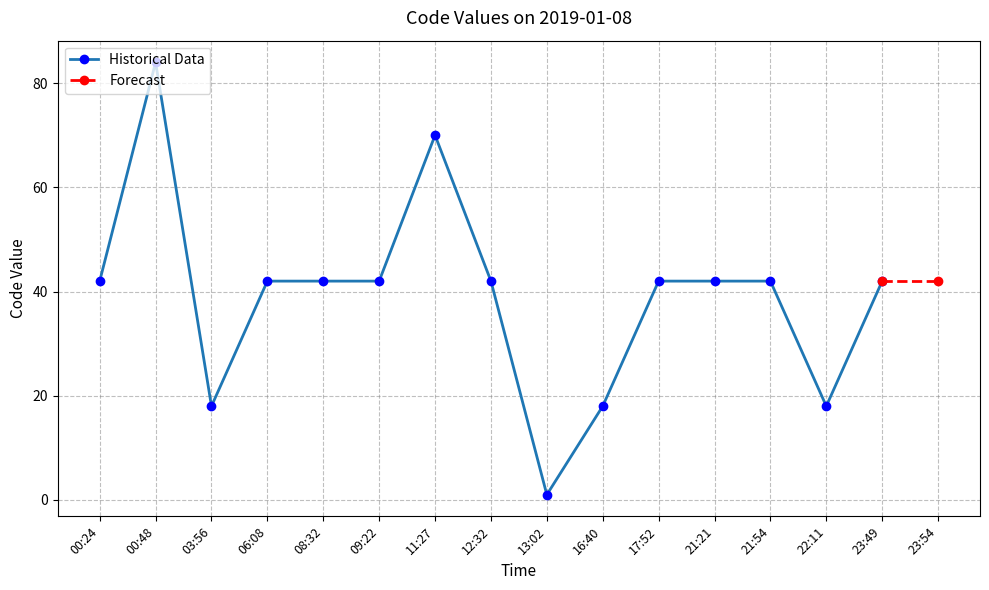

What is the ratio of the value at 22:11 to the value at 11:27?

0.3